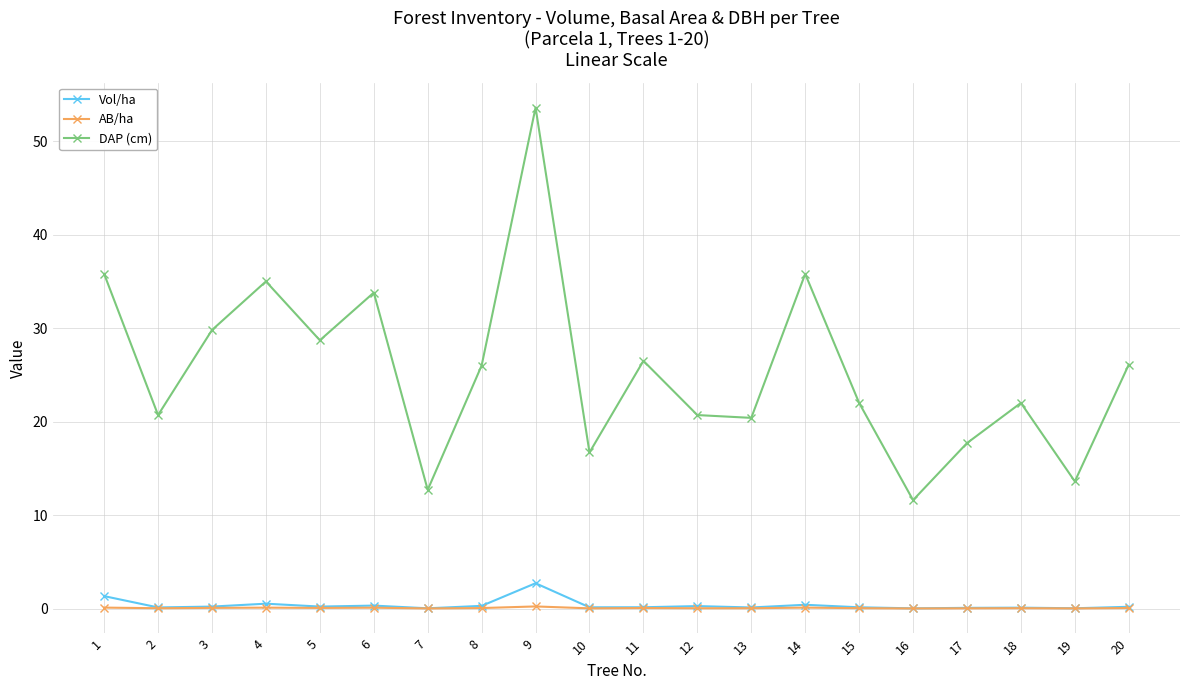

Which label corresponds to the largest value in the chart?

9